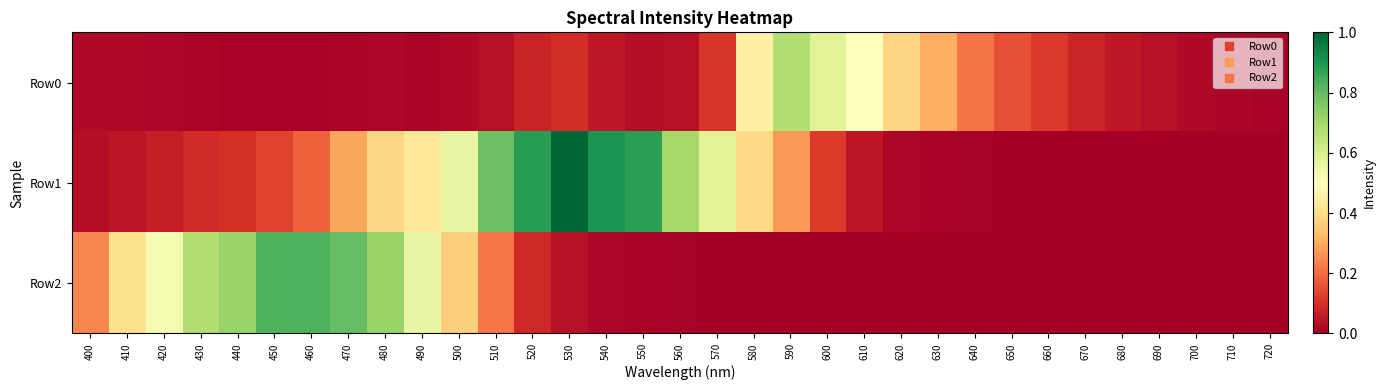

Reading right to left, list all the values displayed in this chart.

Row0: 720=0.0	710=0.0	700=0.0	690=0.0	680=0.1	670=0.1	660=0.1	650=0.2	640=0.2	630=0.3	620=0.4	610=0.5	600=0.6	590=0.7	580=0.5	570=0.1	560=0.0	550=0.0	540=0.1	530=0.1	520=0.1	510=0.0	500=0.0	490=0.0	480=0.0	470=0.0	460=0.0	450=0.0	440=0.0	430=0.0	420=0.0	410=0.0	400=0.0
Row1: 720=0.0	710=0.0	700=0.0	690=0.0	680=0.0	670=0.0	660=0.0	650=0.0	640=0.0	630=0.0	620=0.0	610=0.0	600=0.1	590=0.3	580=0.4	570=0.6	560=0.7	550=0.9	540=0.9	530=1.0	520=0.9	510=0.8	500=0.6	490=0.4	480=0.4	470=0.3	460=0.2	450=0.1	440=0.1	430=0.1	420=0.1	410=0.0	400=0.0
Row2: 720=0.0	710=0.0	700=0.0	690=0.0	680=0.0	670=0.0	660=0.0	650=0.0	640=0.0	630=0.0	620=0.0	610=0.0	600=0.0	590=0.0	580=0.0	570=0.0	560=0.0	550=0.0	540=0.0	530=0.0	520=0.1	510=0.2	500=0.4	490=0.6	480=0.7	470=0.8	460=0.8	450=0.8	440=0.7	430=0.7	420=0.5	410=0.4	400=0.2